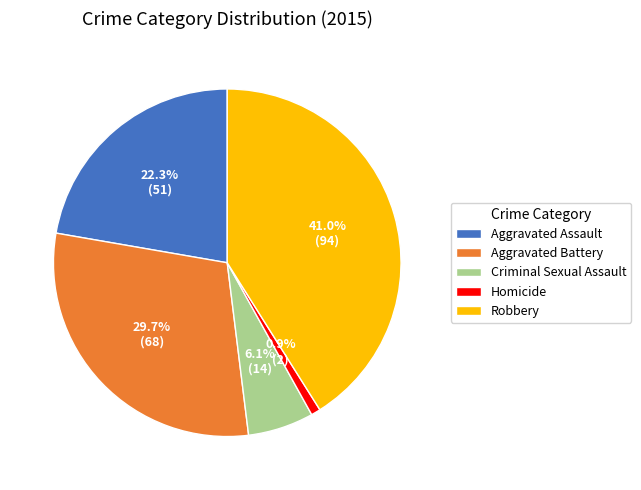

To the nearest percent, what percentage of the pie is Homicide?

1%